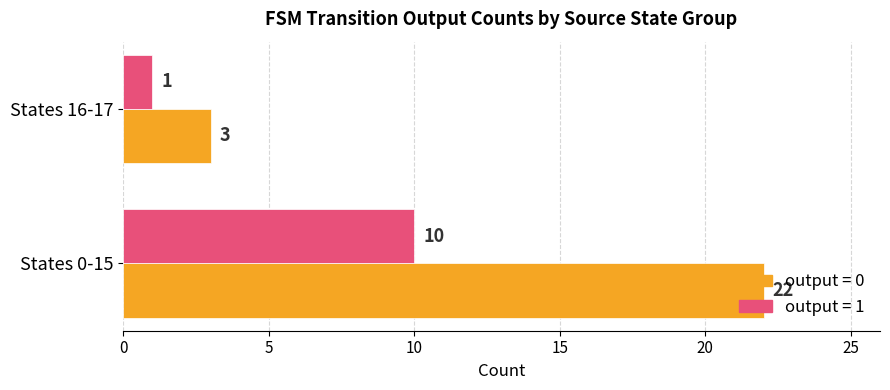

Is it true that output = 0 equals 1 at States 16-17?

False